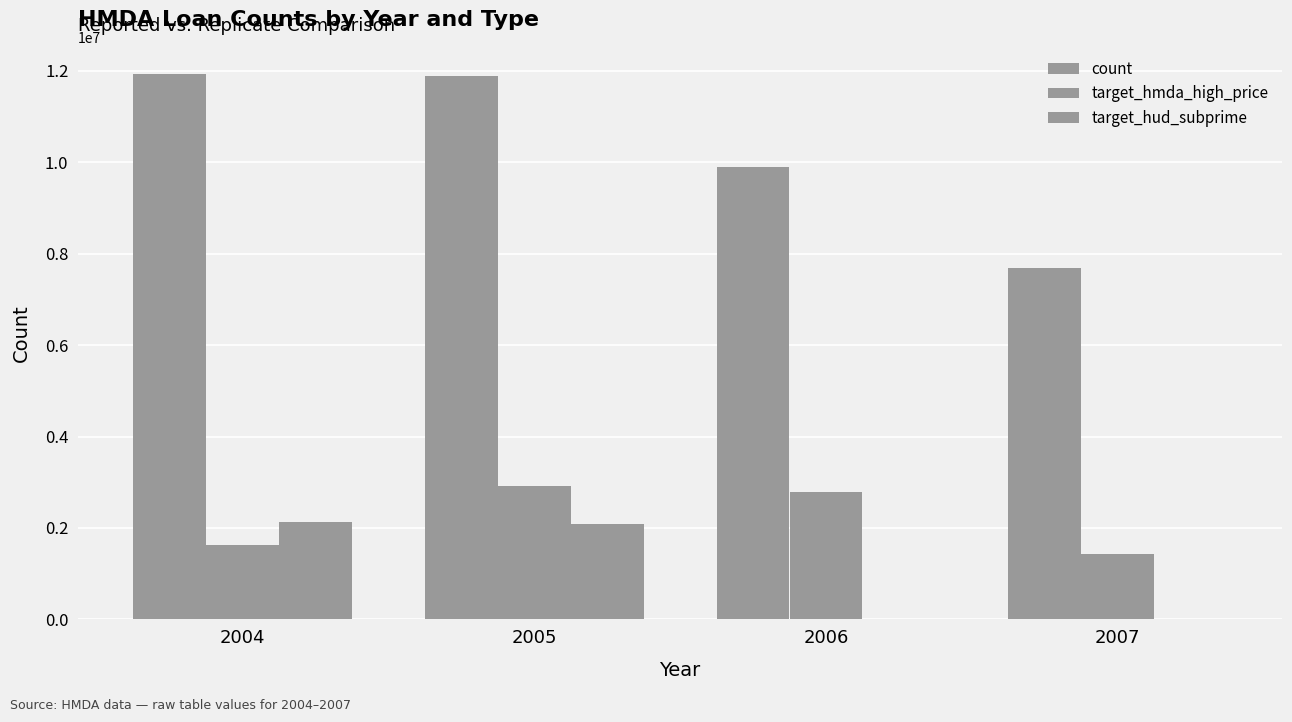

Reading right to left, list all the values displayed in this chart.

count: 7676549	9897272	11883553	11929529
target_hmda_high_price: 1437016	2795915	2926198	1626208
target_hud_subprime: 0	0	2088451	2128555